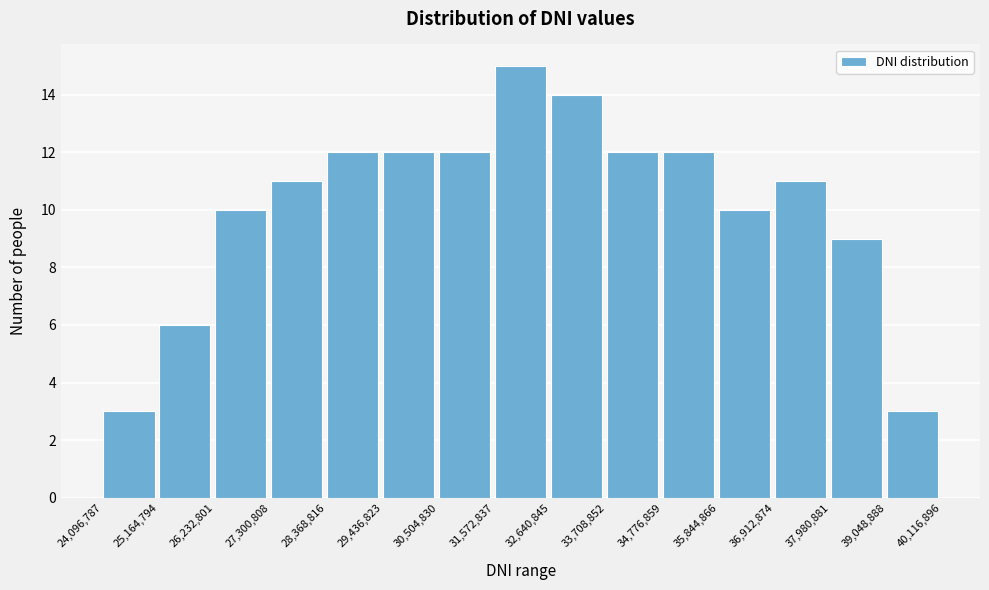

Reading left to right, list every bar in this chart as the range it spans on the x-axis followed by its height. The values are not printed on the chart, so give them approximately, as read against the axis.

24,096,787 to 25,164,794: 3
25,164,794 to 26,232,801: 6
26,232,801 to 27,300,808: 10
27,300,808 to 28,368,816: 11
28,368,816 to 29,436,823: 12
29,436,823 to 30,504,830: 12
30,504,830 to 31,572,837: 12
31,572,837 to 32,640,845: 15
32,640,845 to 33,708,852: 14
33,708,852 to 34,776,859: 12
34,776,859 to 35,844,866: 12
35,844,866 to 36,912,874: 10
36,912,874 to 37,980,881: 11
37,980,881 to 39,048,888: 9
39,048,888 to 40,116,896: 3